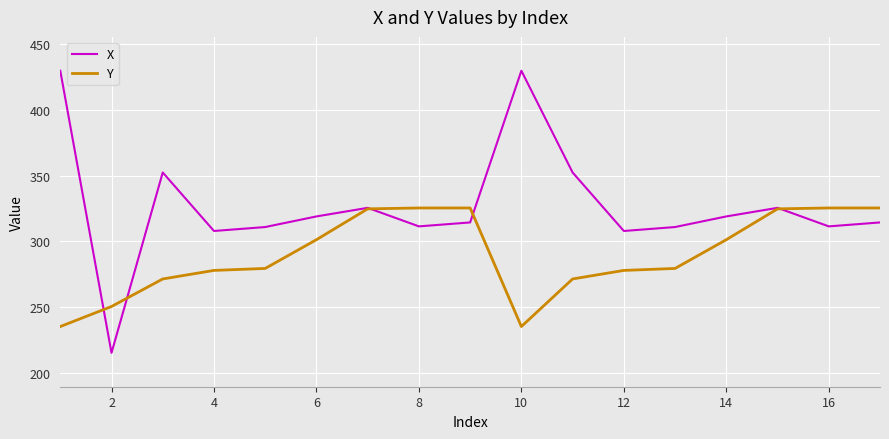

Rank the series by their maximum value, from lowest to highest.

Y, X